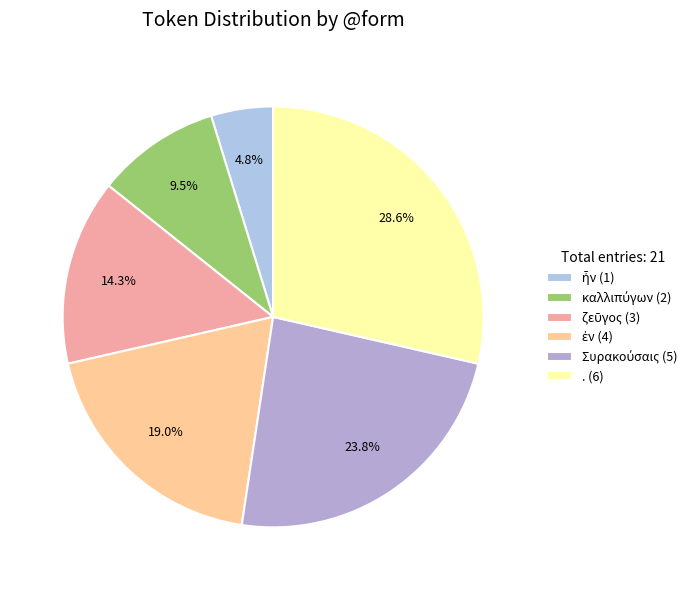

Is it true that καλλιπύγων is 1% of the pie?

False